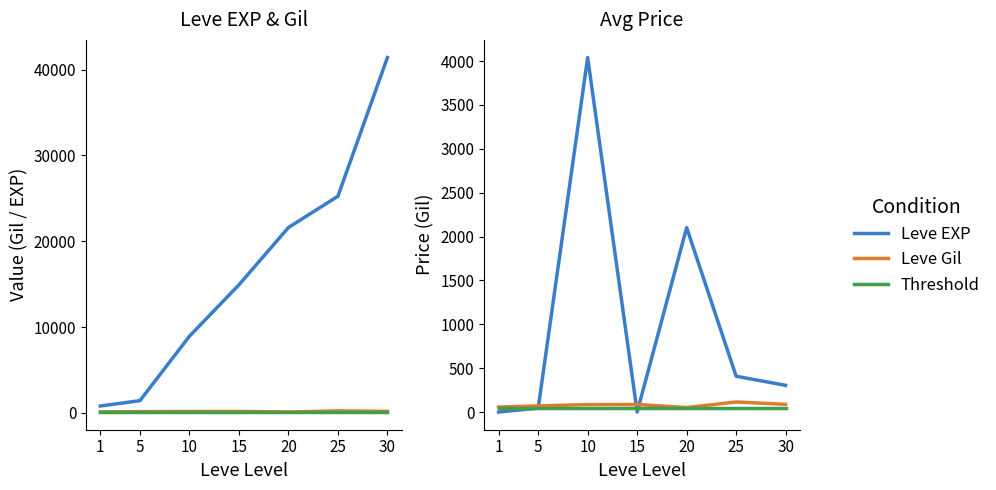

Between 25 and 5, which is larger?

25